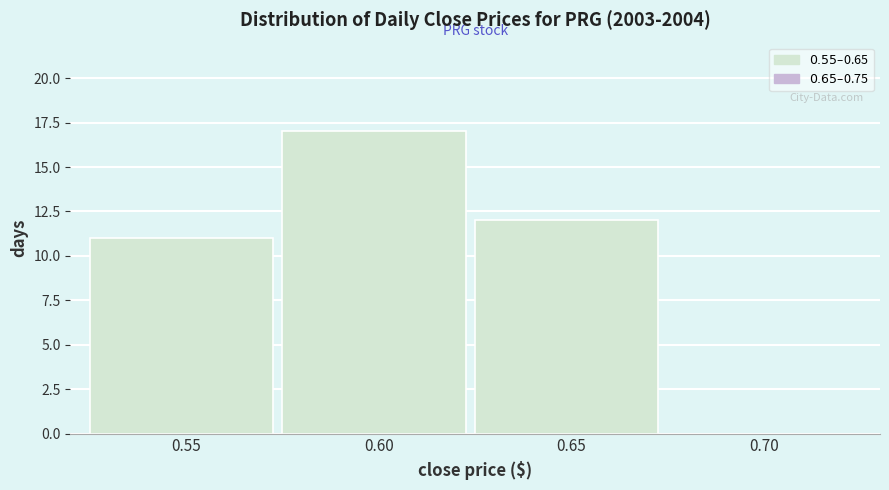

Reading left to right, transcribe all the data shown in this chart.

0.55=11	0.60=17	0.65=12	0.70=0